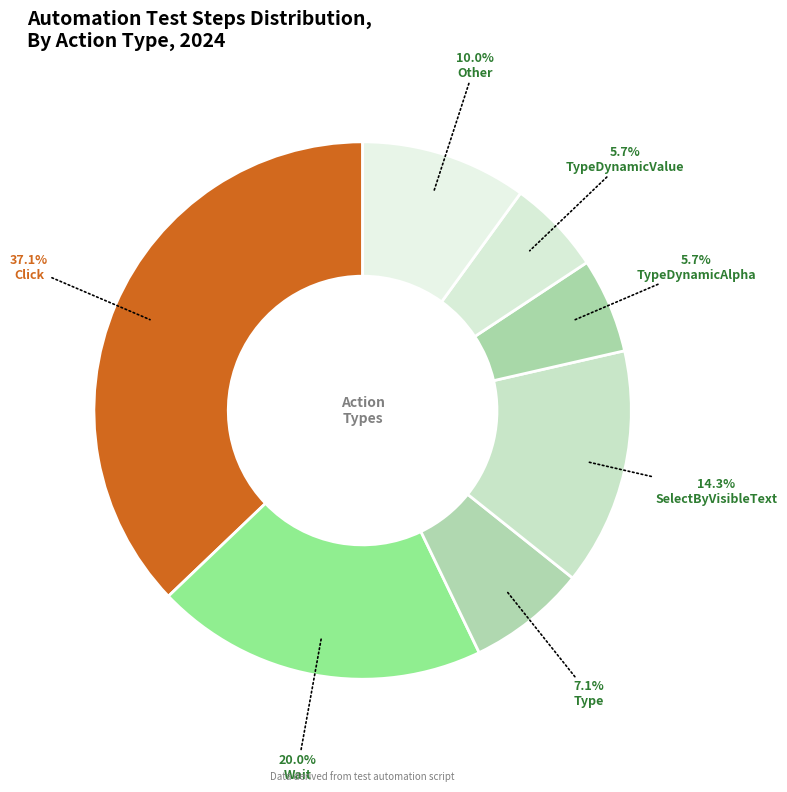

Is Other the majority of the pie?

No